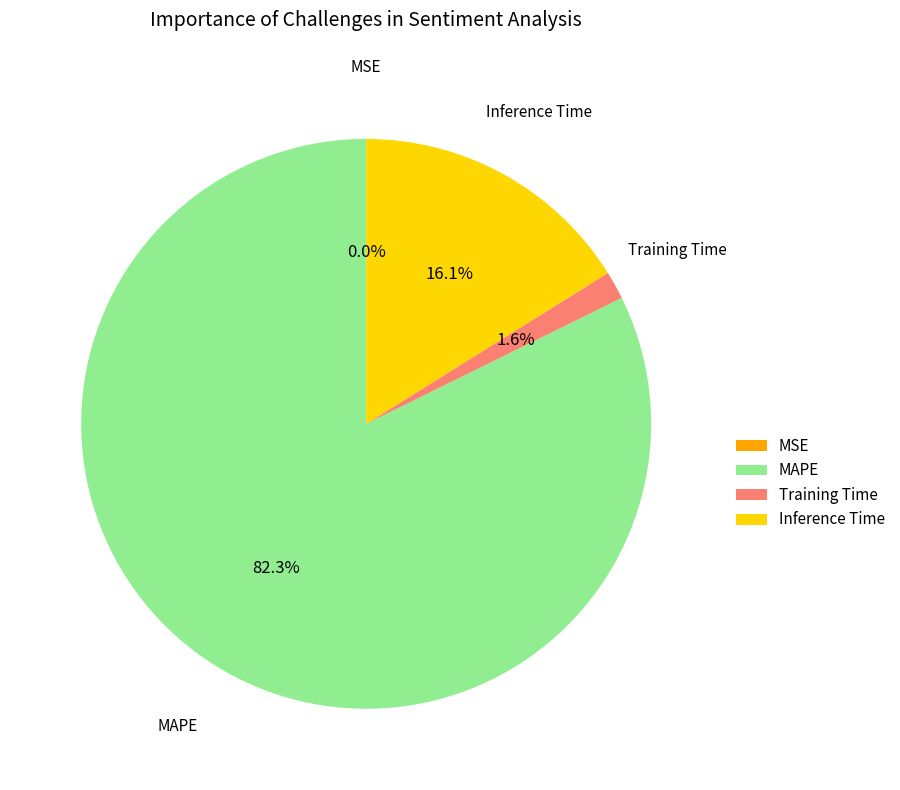

Combined, do MAPE and Inference Time account for over 50%?

Yes